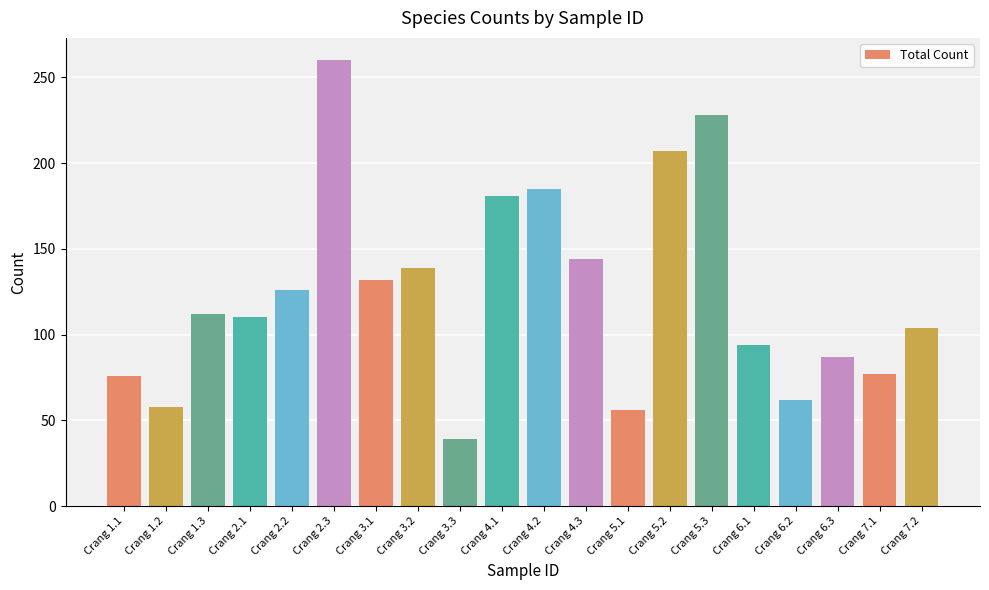

What is the average value?

124